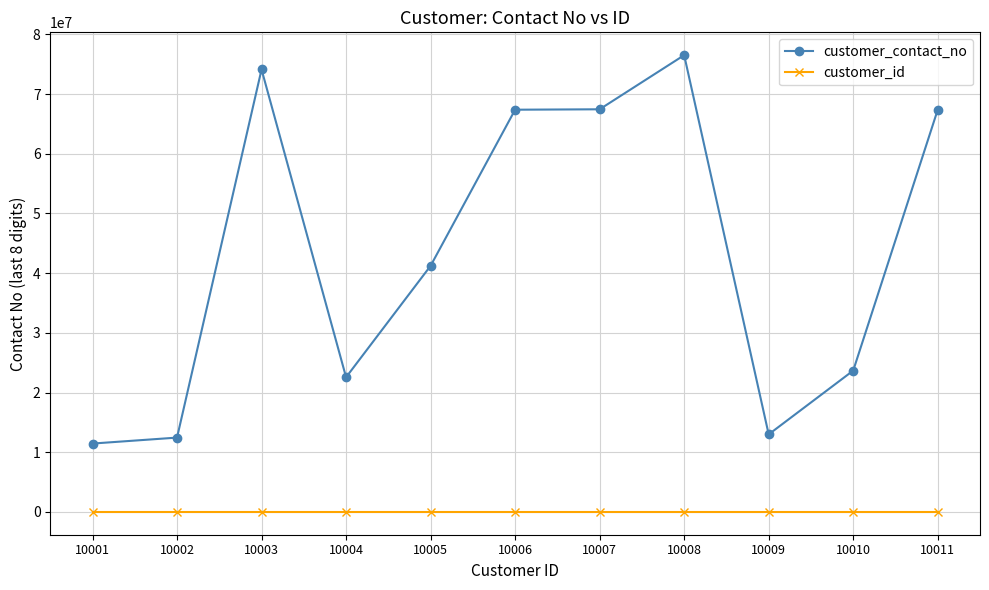

Does the chart display data point markers on the line(s)?

Yes